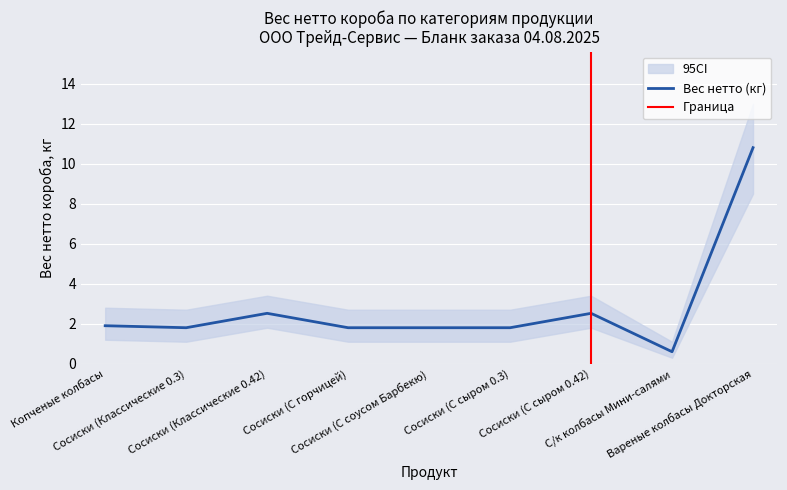

Between Сосиски (С соусом Барбекю) and Копченые колбасы, which is larger?

Копченые колбасы